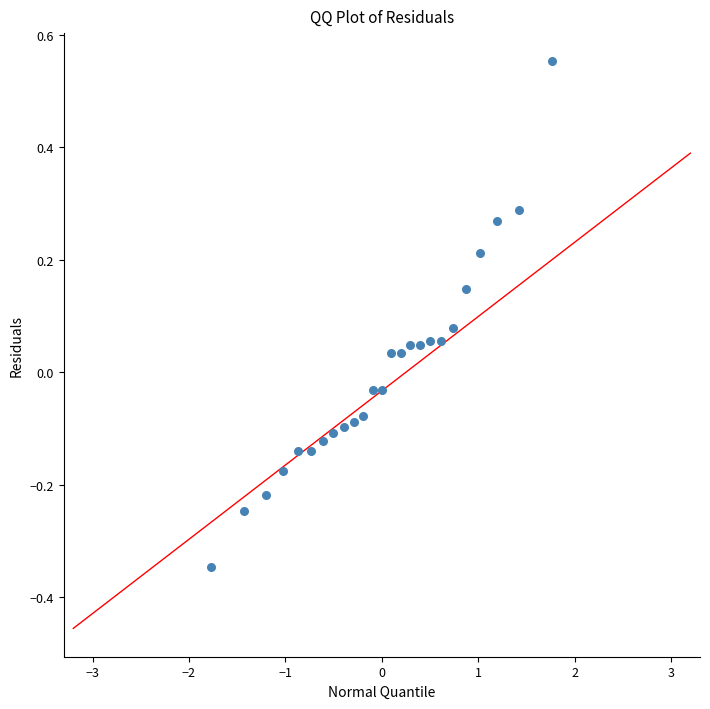

What is the range of X values (max minus min)?

3.5